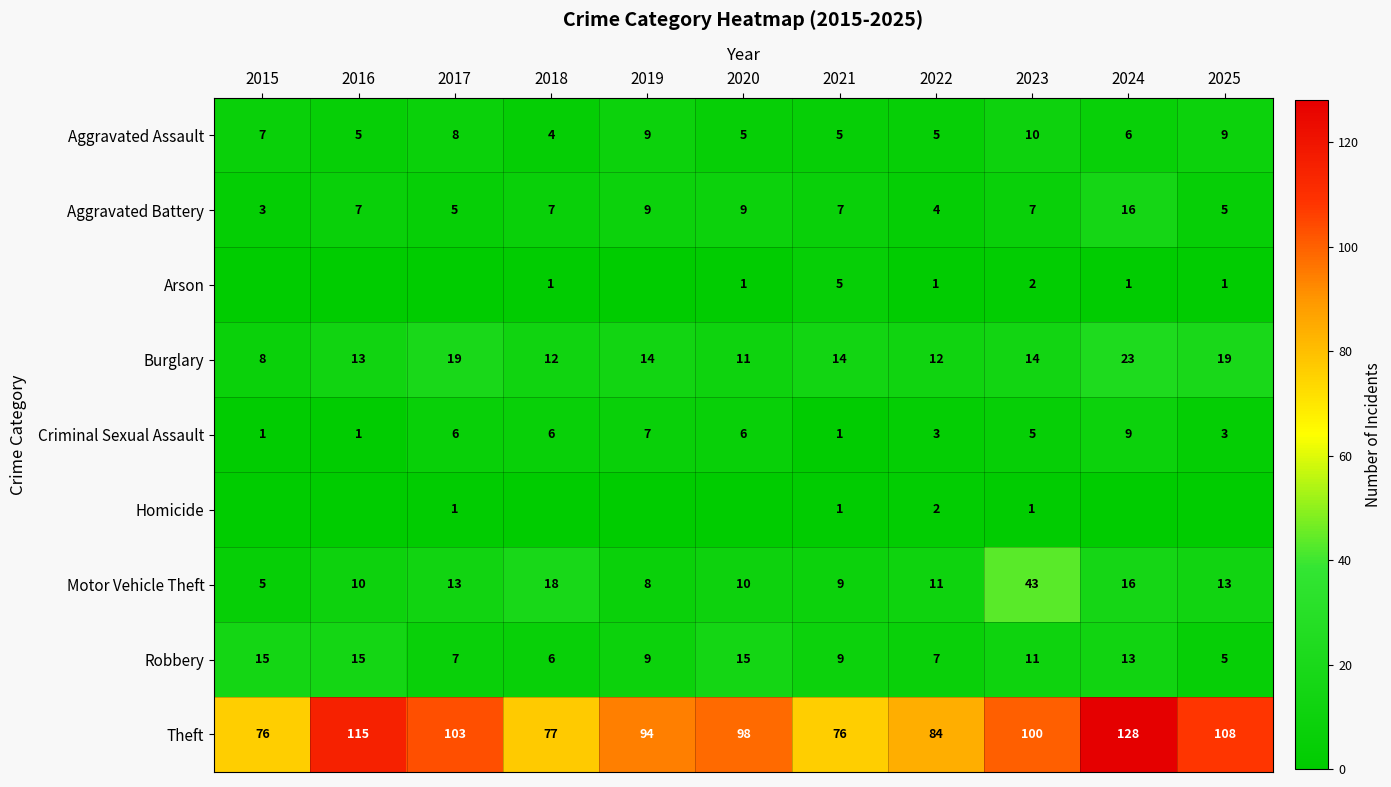

The Motor Vehicle Theft series shows 16 at 2016. True or false?

False